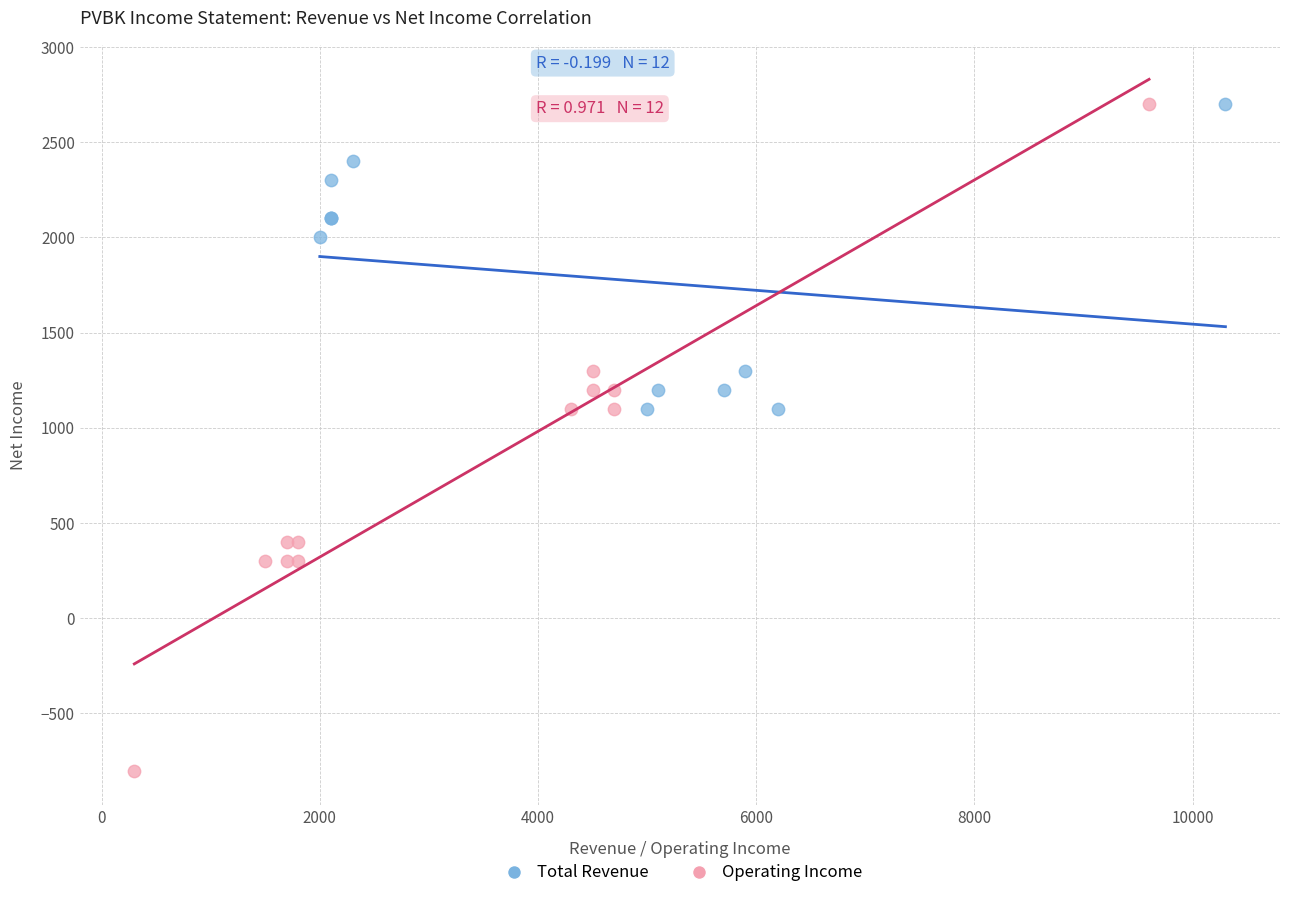

Which series has the widest spread of Y values?

Operating Income